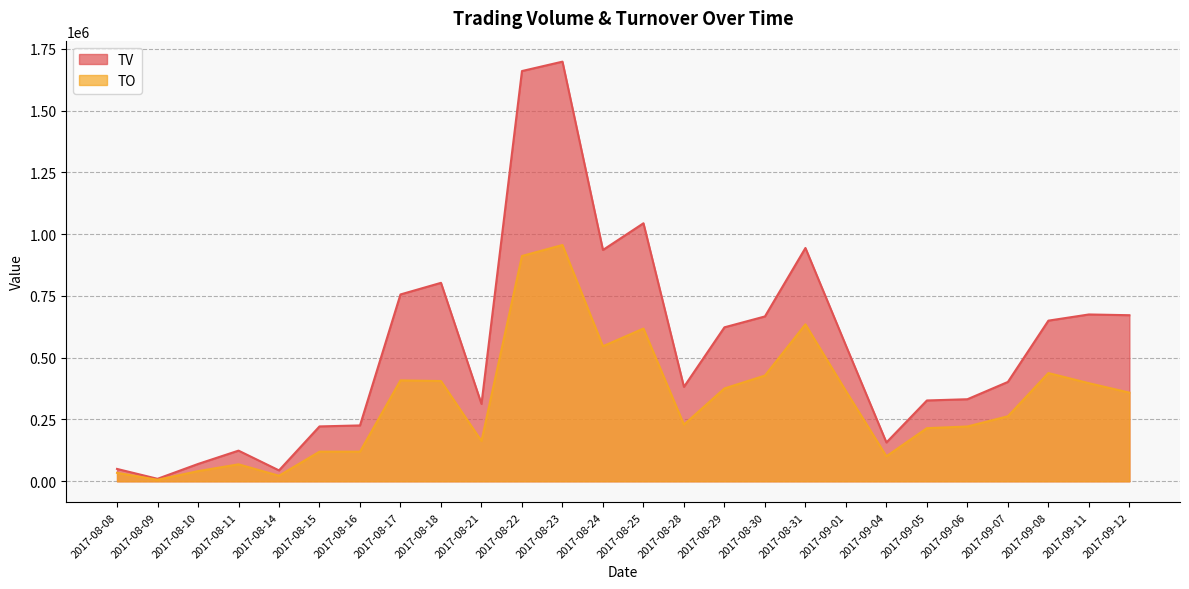

Reading left to right, transcribe all the data shown in this chart.

TV: 50000	10000	70000	124000	44000	222000	226000	756000	803000	313000	1660000	1698000	936000	1044000	382000	623000	667000	944000	549000	157000	327000	332000	402000	650000	675000	672000
TO: 34170	6100	41020	68550	22440	119880	119820	408240	405570	162760	911640	955990	546500	617900	229300	375630	427780	635050	365170	101270	214940	221680	263100	437870	396880	358720